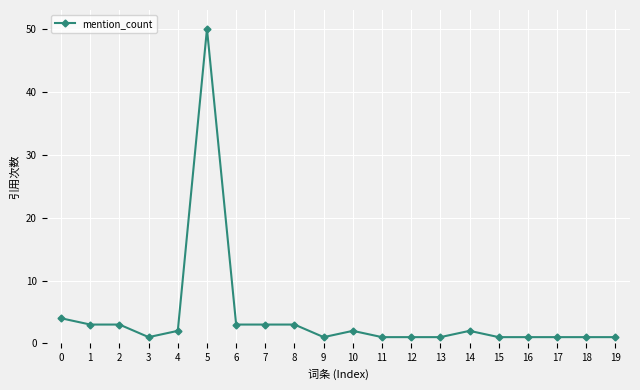

What is the change in value from 5 to 14?

-48